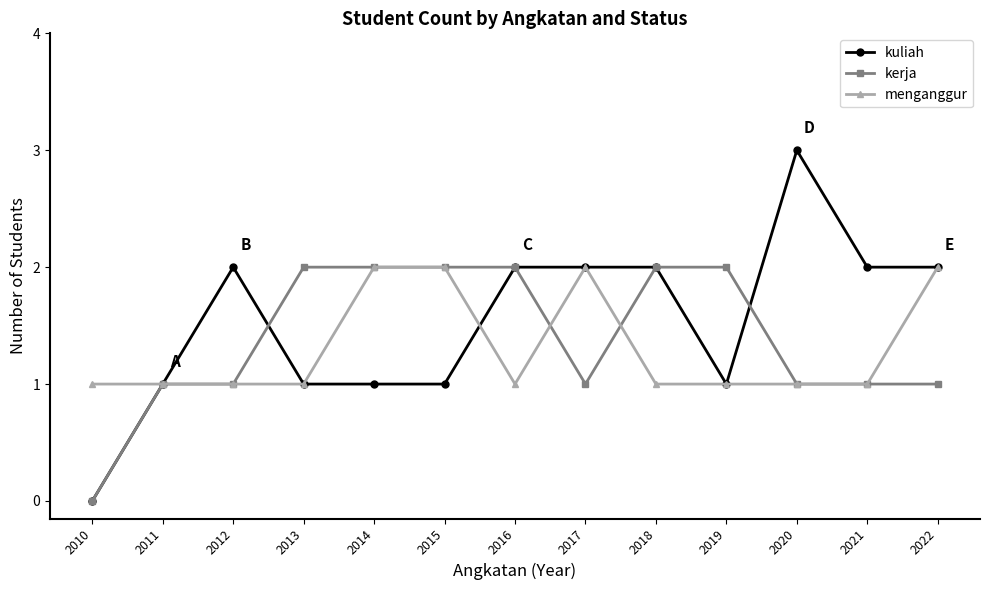

True or false: menganggur and kuliah cross at least once.

True